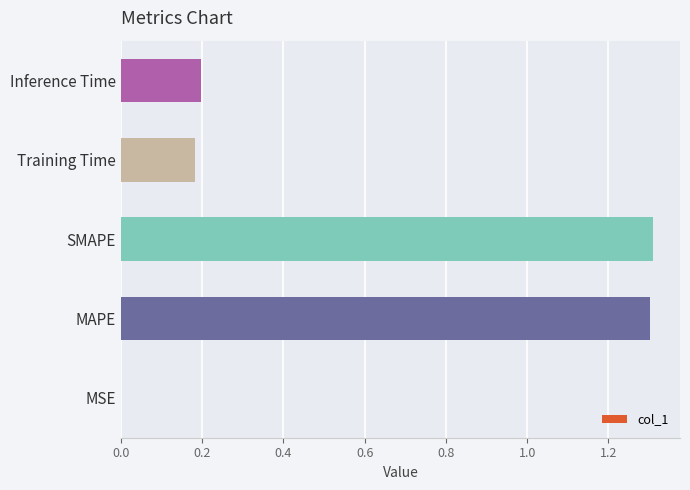

What is the maximum value shown in the chart?

1.3